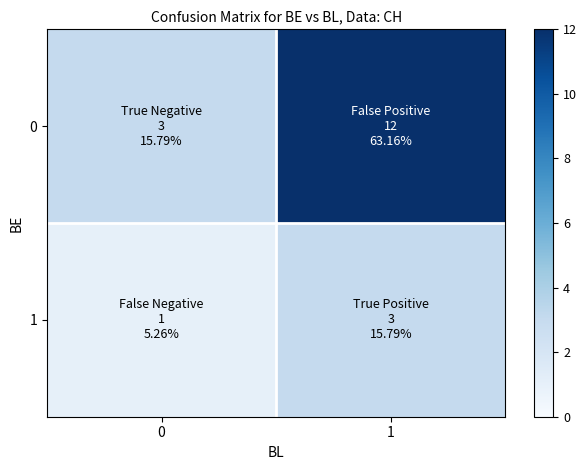

At how many categories does at least one series exceed 2?

2